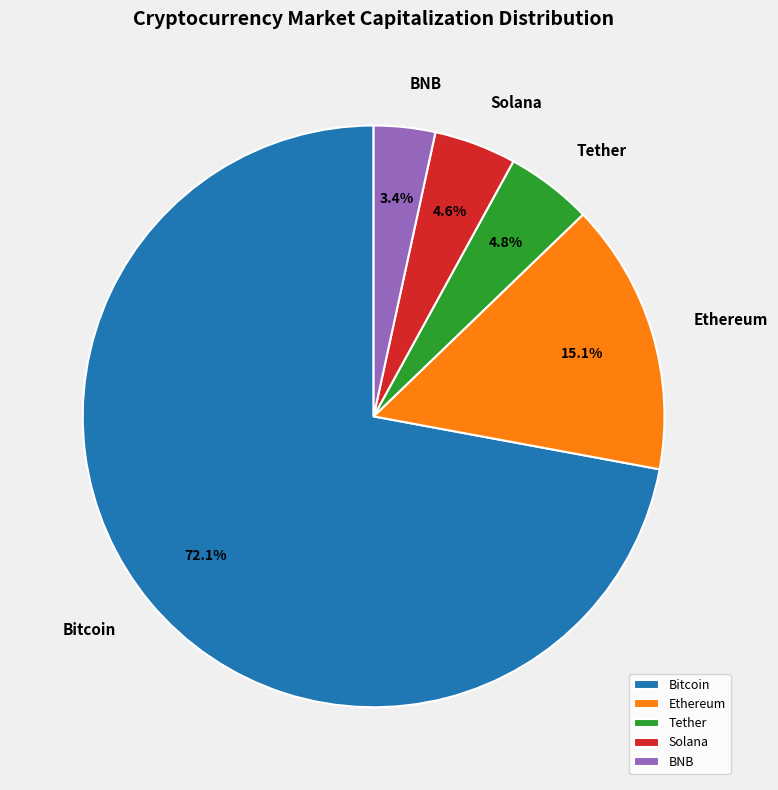

To the nearest percent, what is the difference between the largest and smallest slice percentages?

69%